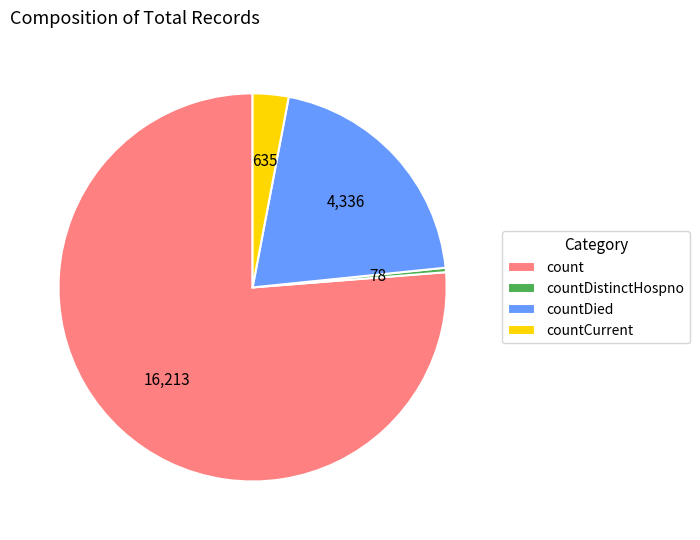

Between countDistinctHospno and countDied, which is larger?

countDied